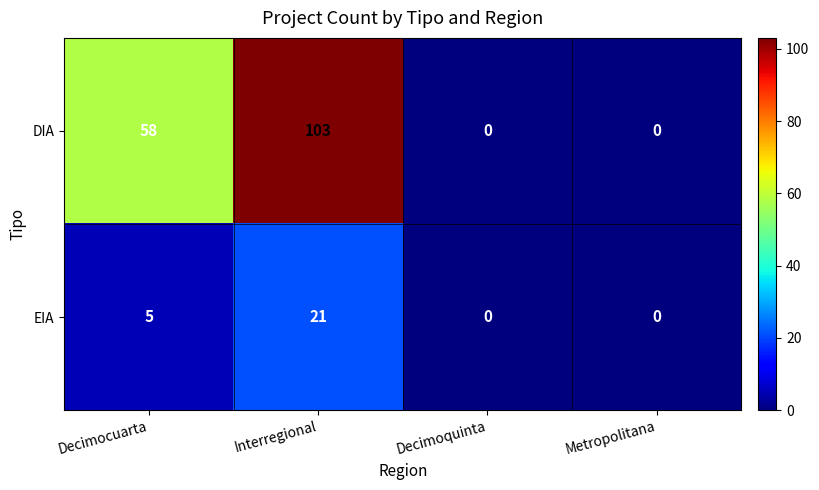

Read the EIA value at Interregional.

21